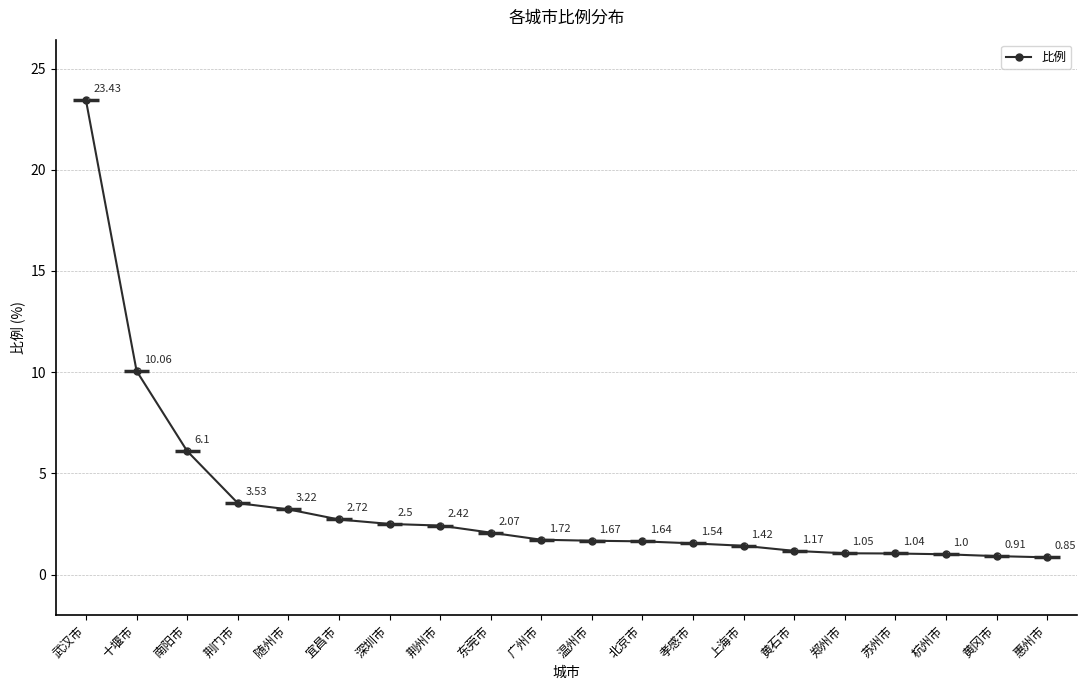

Read the value at 孝感市.

1.5